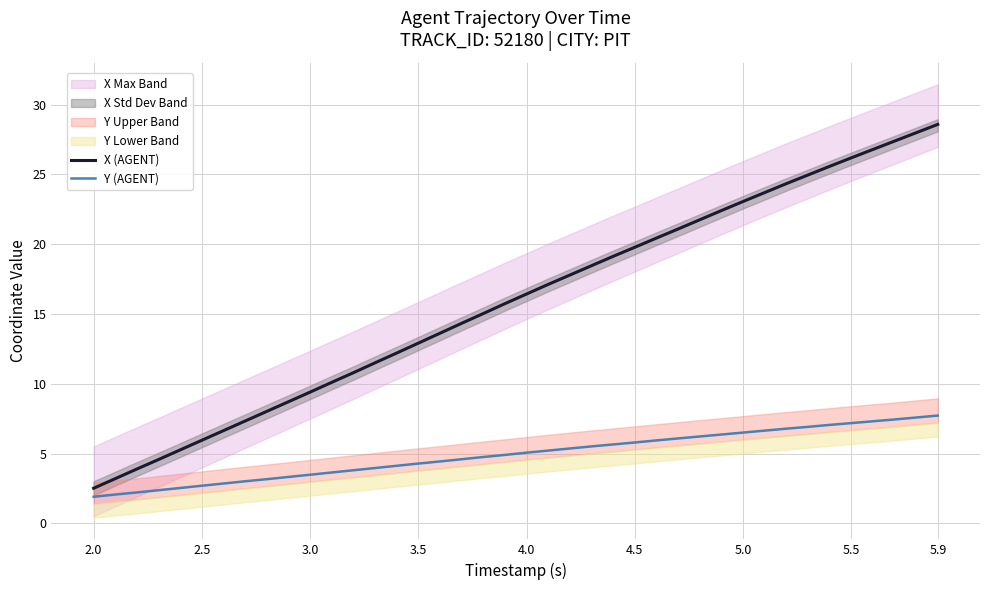

What is the lowest value of the Y (AGENT) series?

1.9